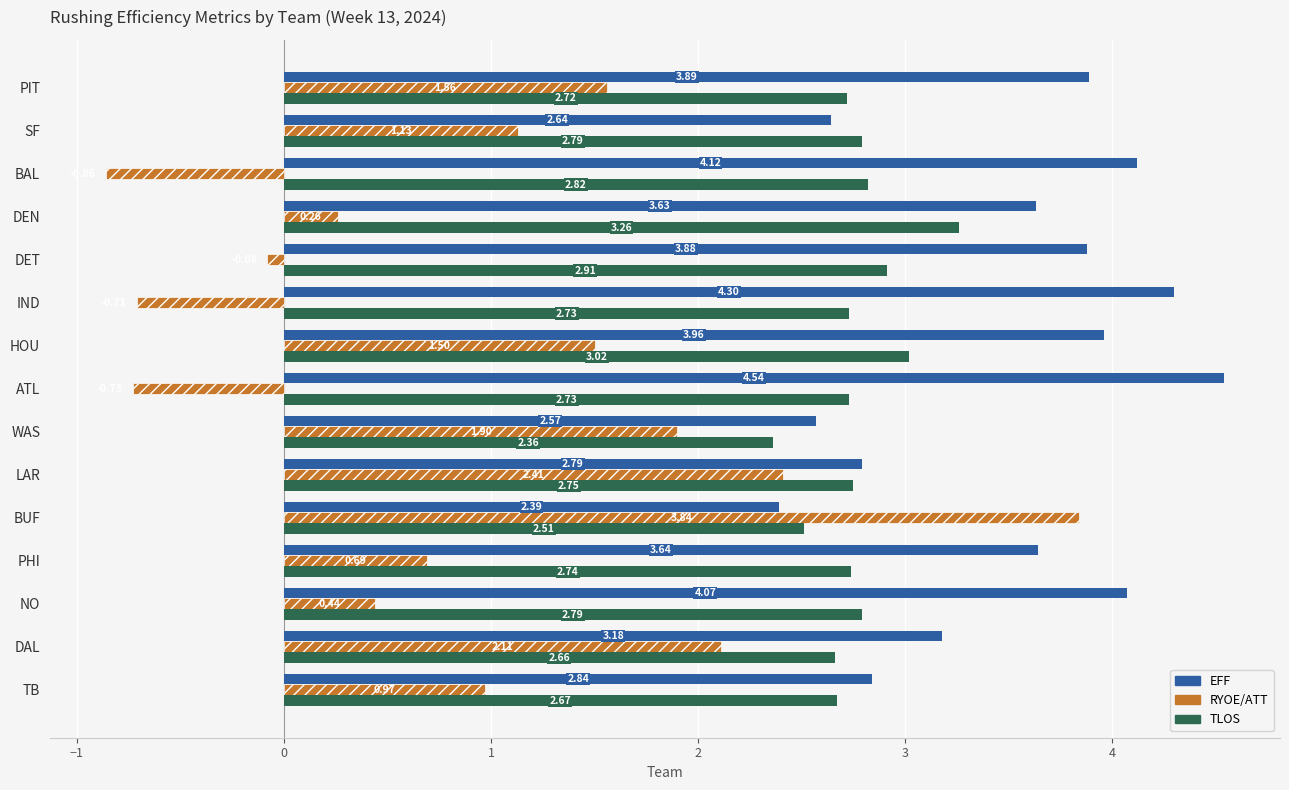

Count the number of categories in the chart.

15